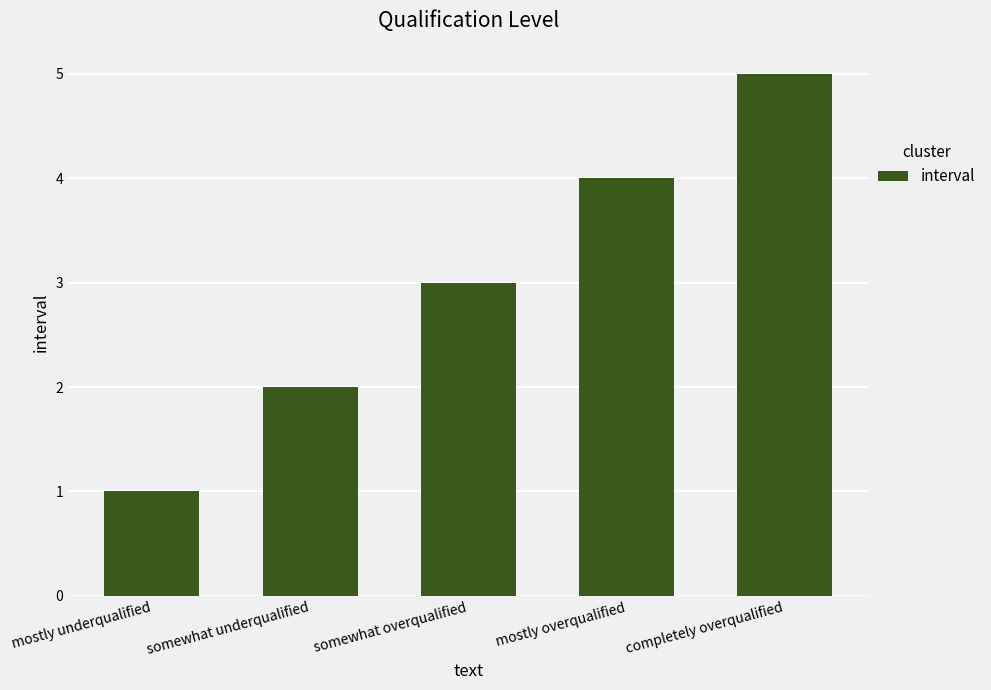

Between somewhat overqualified and mostly overqualified, which is larger?

mostly overqualified